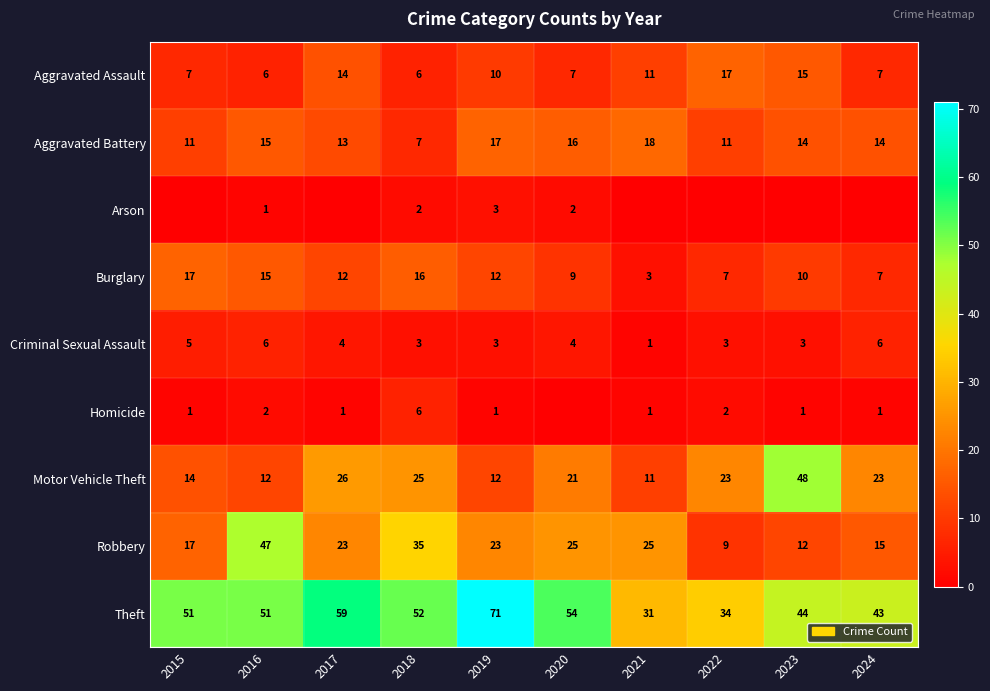

What is the total value across all series at 2017?

152